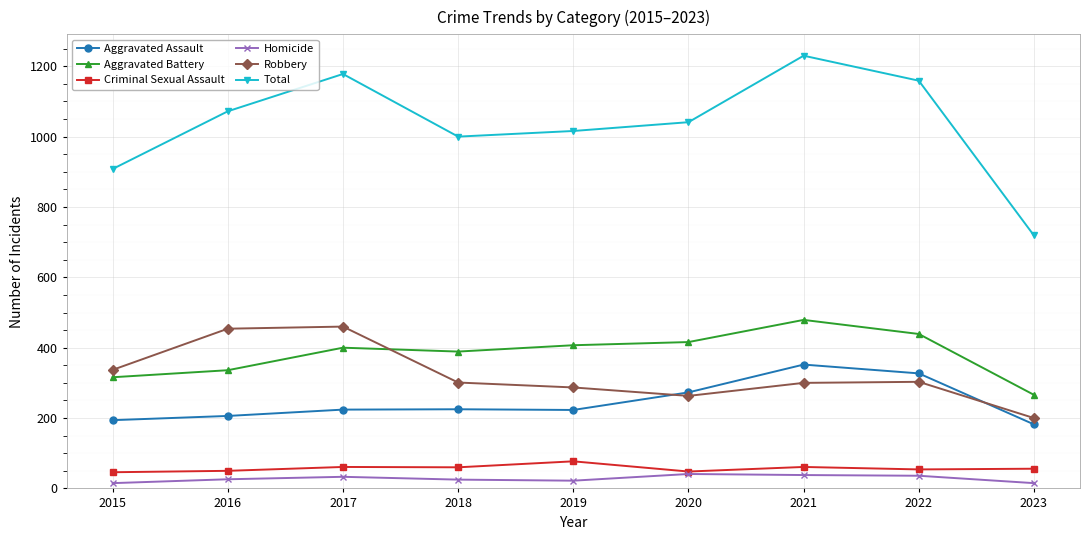

Is this an area chart (filled region under the line)?

No